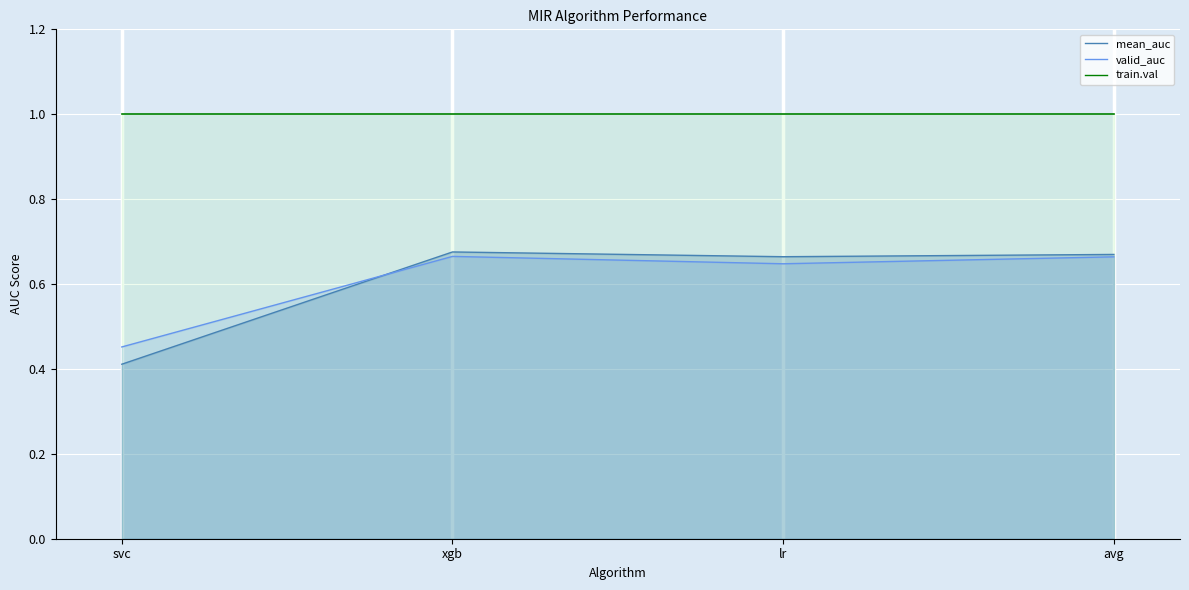

How many categories are shown in the chart?

4